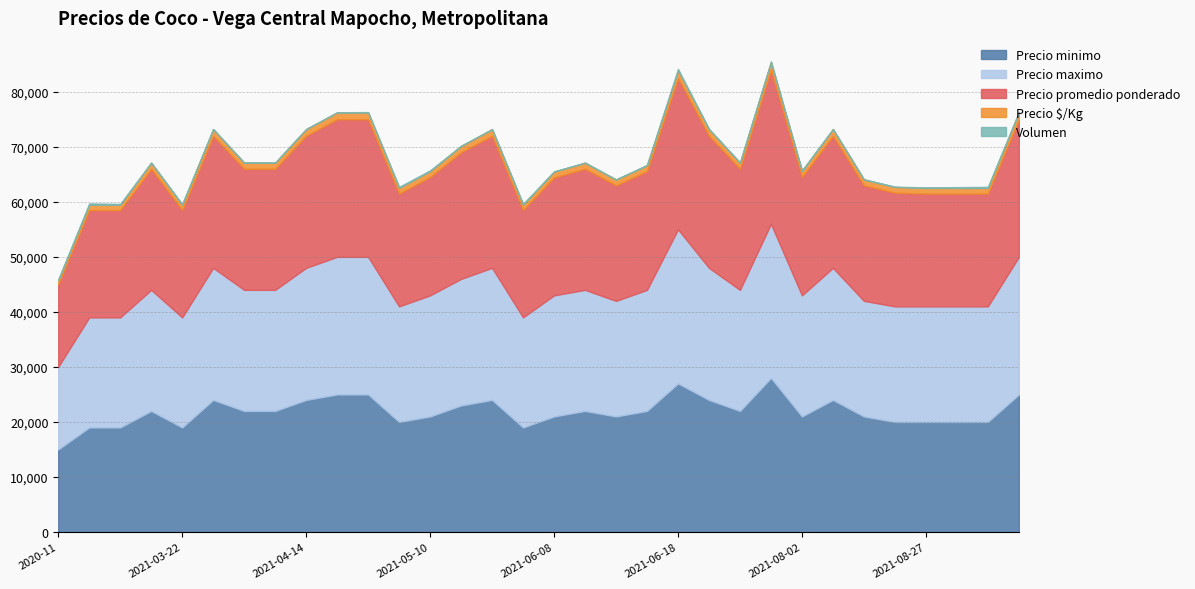

The Precio maximo series shows 39769 at 2021-05-17. True or false?

False